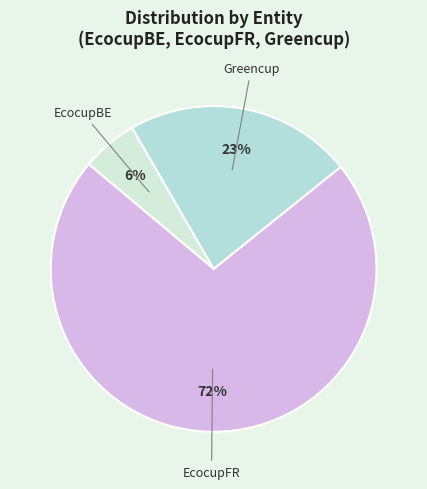

Which category has the smallest portion of the pie?

EcocupBE